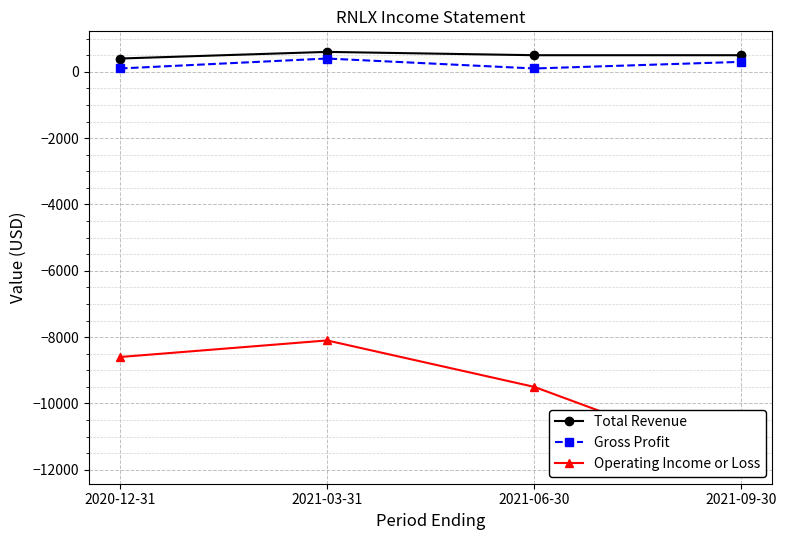

At which category is the sum across all series the highest?

2021-03-31